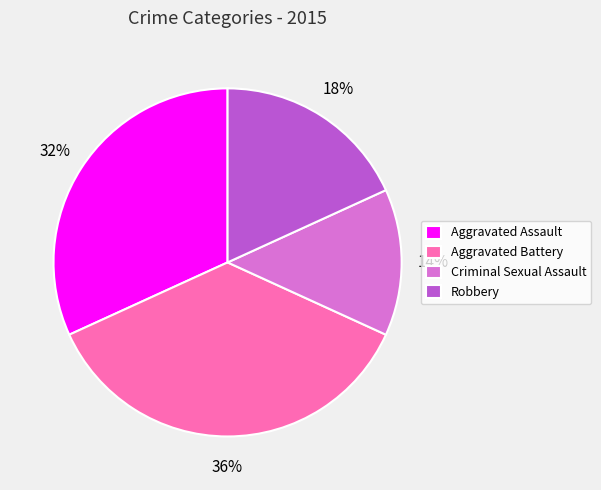

The Criminal Sexual Assault slice represents 14% of the pie. True or false?

True